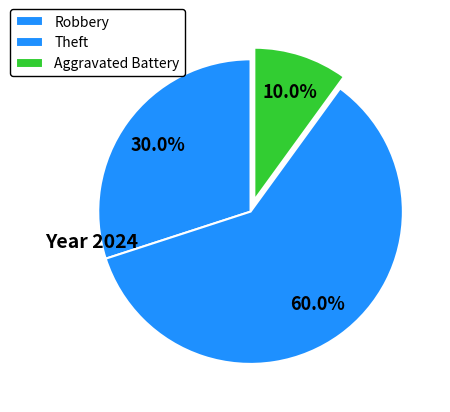

What is the ratio of the value at Robbery to the value at Aggravated Battery?

3.0